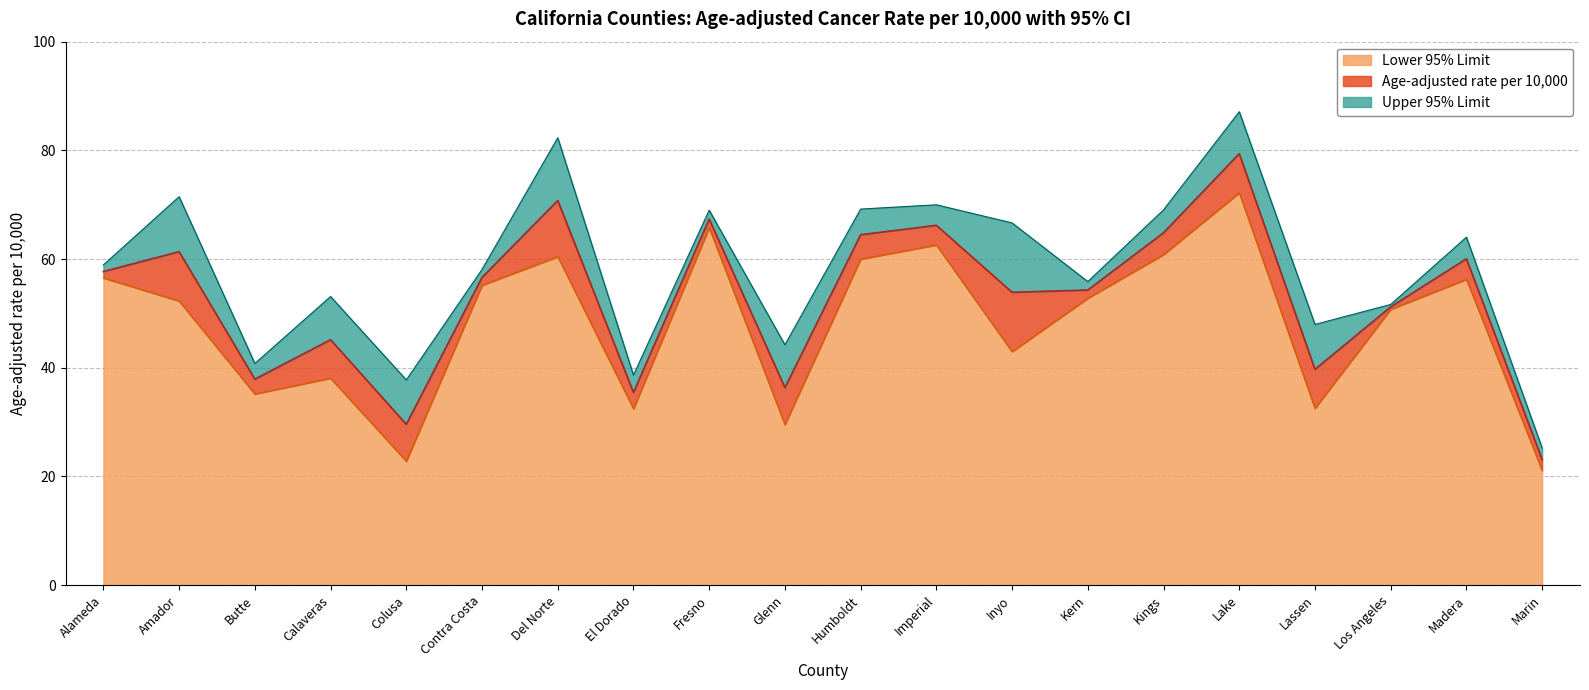

Where does the Age-adjusted rate per 10,000 series first go above 56?

Alameda